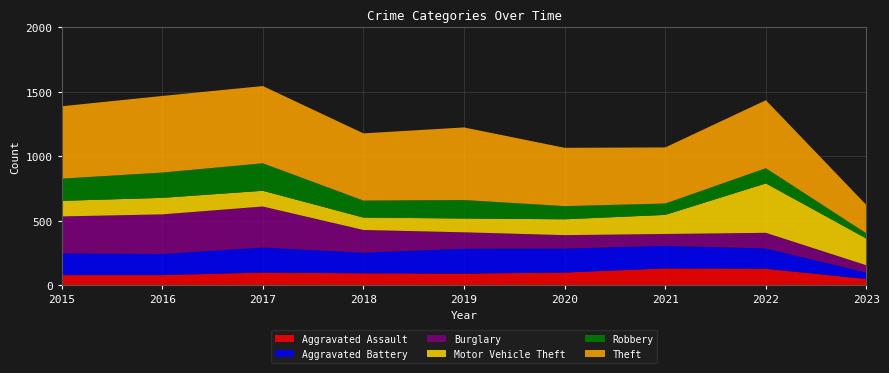

Reading right to left, extract all data points from this chart.

Aggravated Assault: 2023=49	2022=128	2021=131	2020=99	2019=91	2018=93	2017=99	2016=79	2015=79
Aggravated Battery: 2023=49	2022=158	2021=175	2020=186	2019=193	2018=160	2017=194	2016=164	2015=169
Burglary: 2023=57	2022=121	2021=92	2020=104	2019=127	2018=176	2017=318	2016=307	2015=286
Motor Vehicle Theft: 2023=207	2022=383	2021=148	2020=123	2019=107	2018=96	2017=122	2016=128	2015=121
Robbery: 2023=40	2022=118	2021=88	2020=102	2019=143	2018=132	2017=213	2016=196	2015=172
Theft: 2023=220	2022=527	2021=435	2020=452	2019=563	2018=521	2017=599	2016=594	2015=561